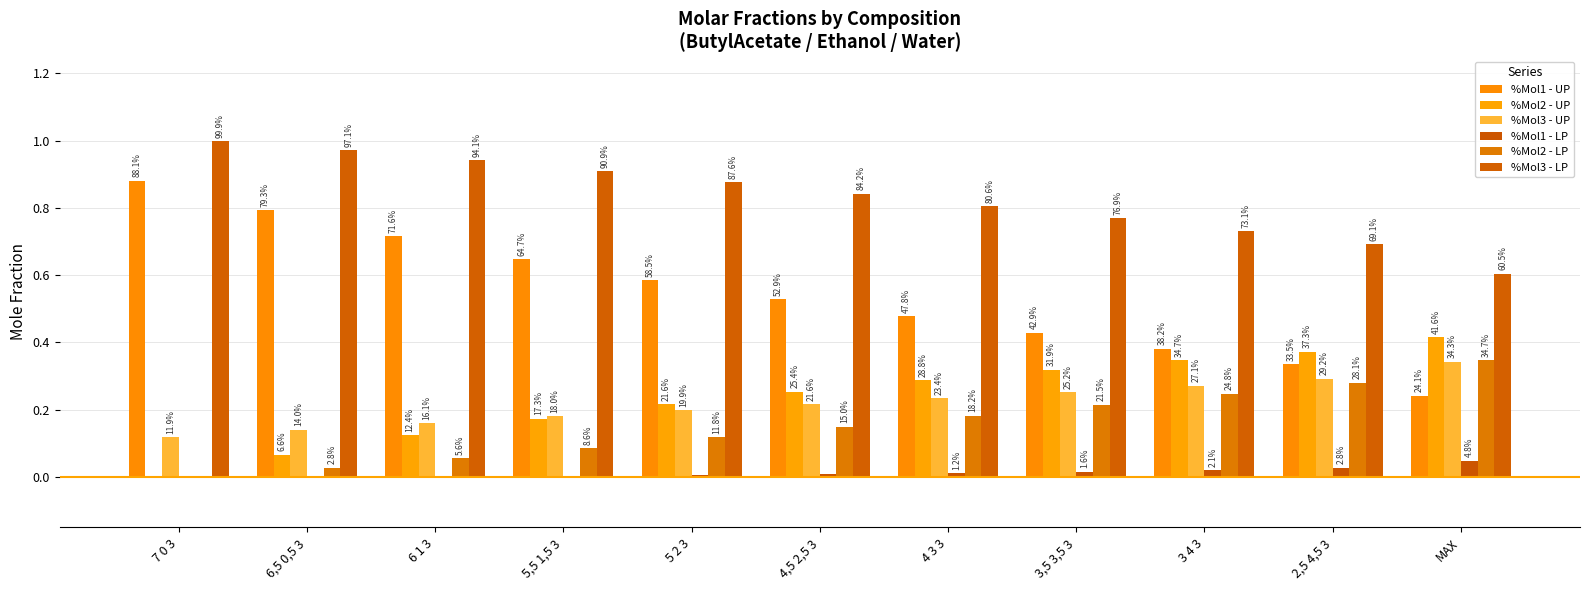

Are the bars grouped side by side (vs. stacked)?

Yes